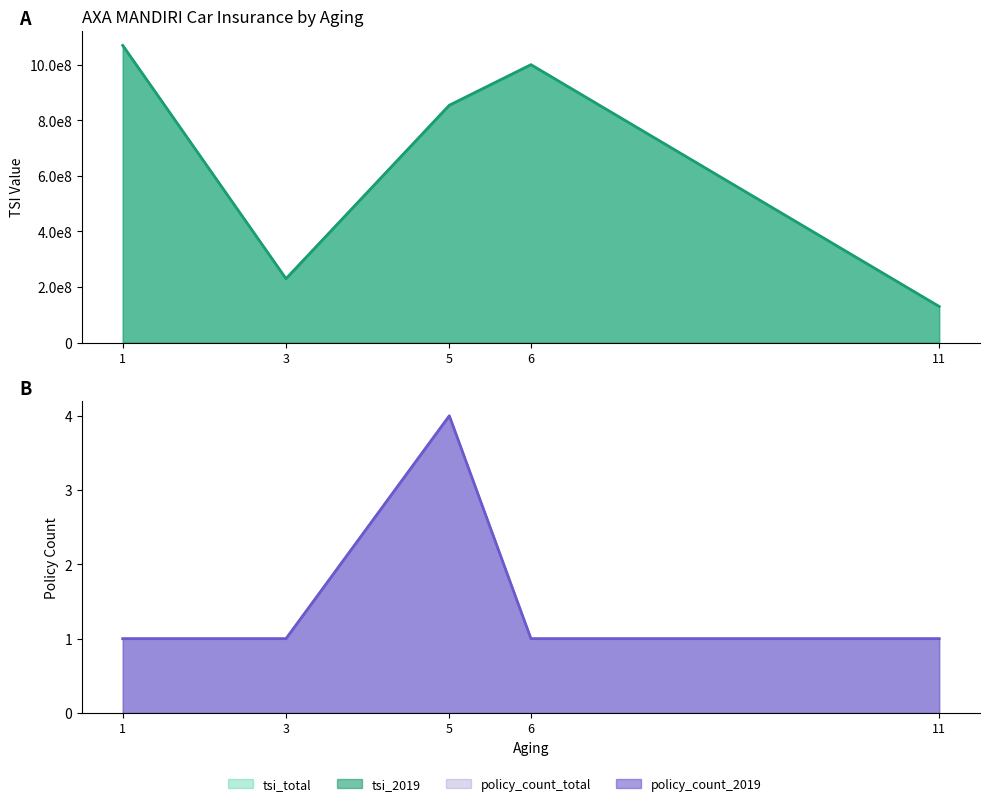

At which label does tsi_total first exceed 854000000?

1